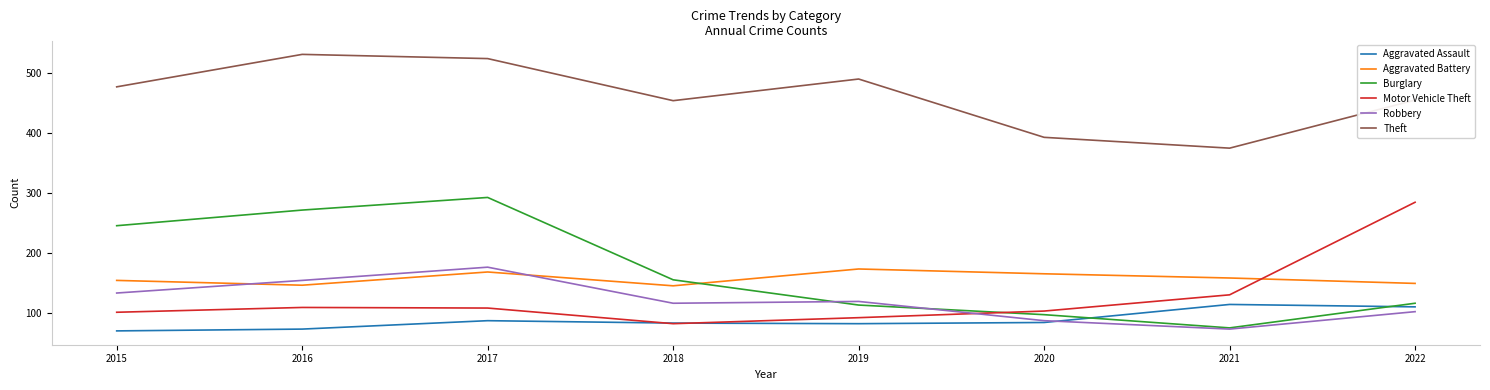

After their last crossing, which series has the higher values: Aggravated Battery or Motor Vehicle Theft?

Motor Vehicle Theft